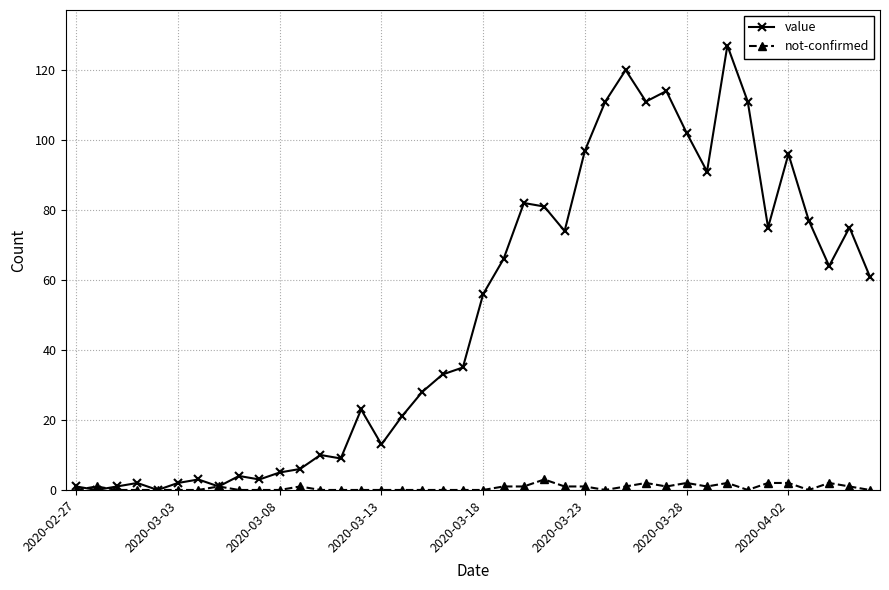

List the series in order of their peak value, lowest first.

not-confirmed, value